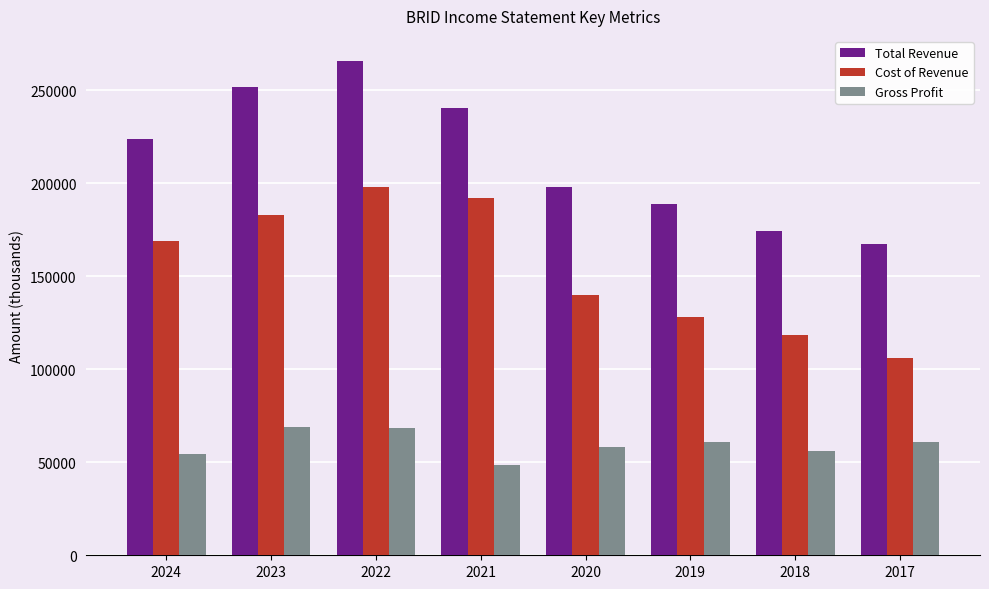

What is the smallest value displayed?

48600